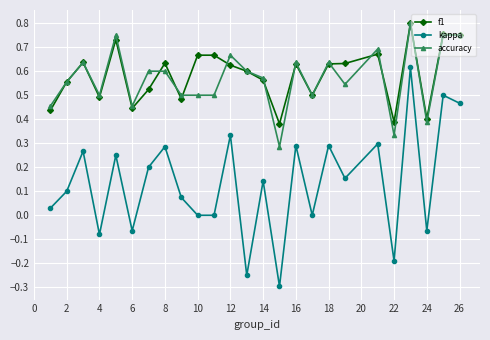

What is the smallest value displayed?

-0.3